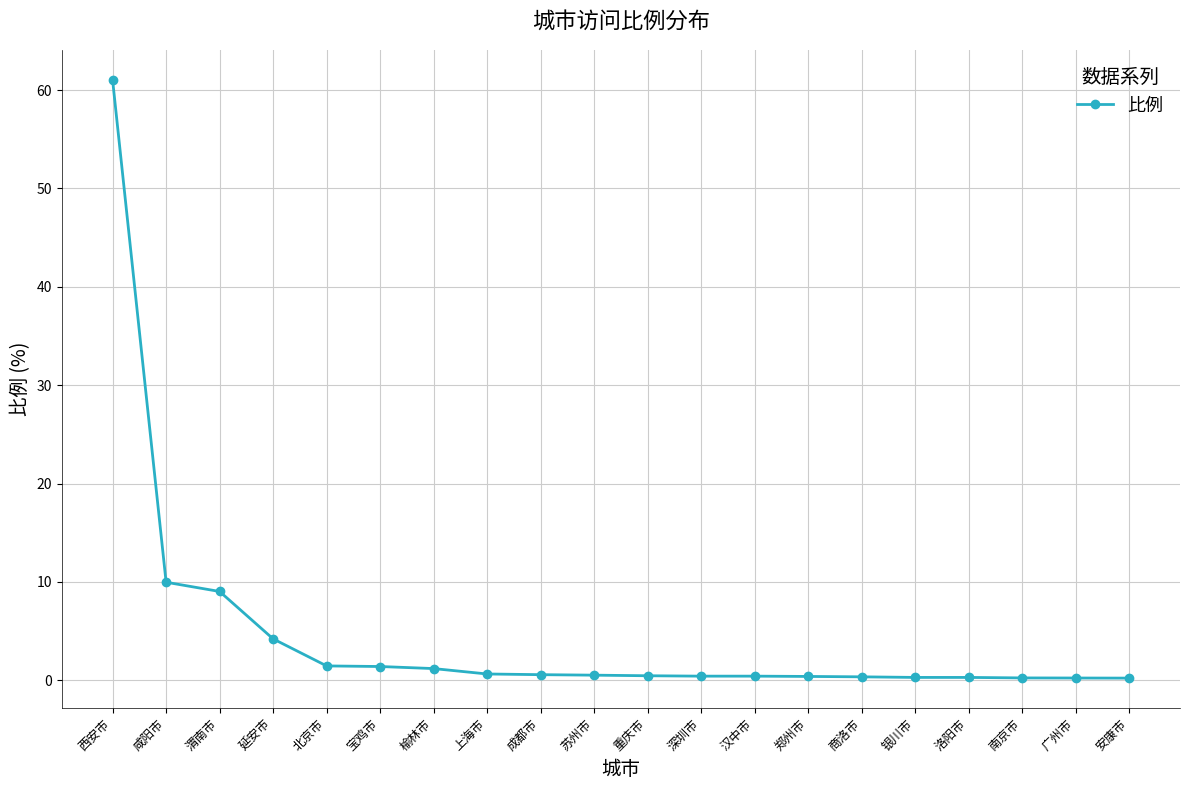

What is the maximum value shown in the chart?

61.0